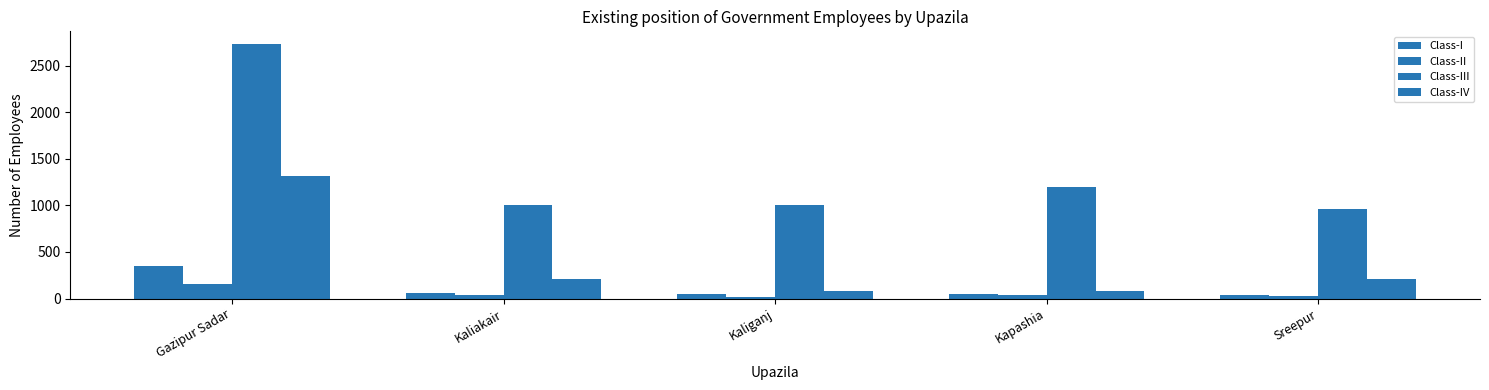

How many groups of bars are there?

5